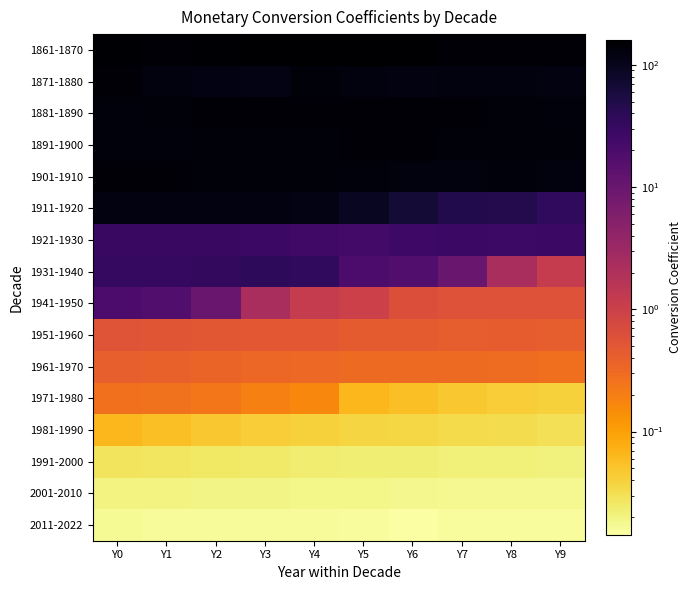

What is the spread (max minus min) of values at Y3?

157.5